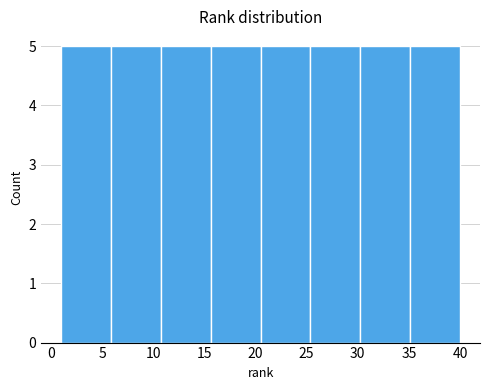

How tall is the bar that spans 15.5 to 20.5 on the x-axis? Neither the bar edges nor the heights are printed on the chart, so give them approximately, as read against the axes.

5